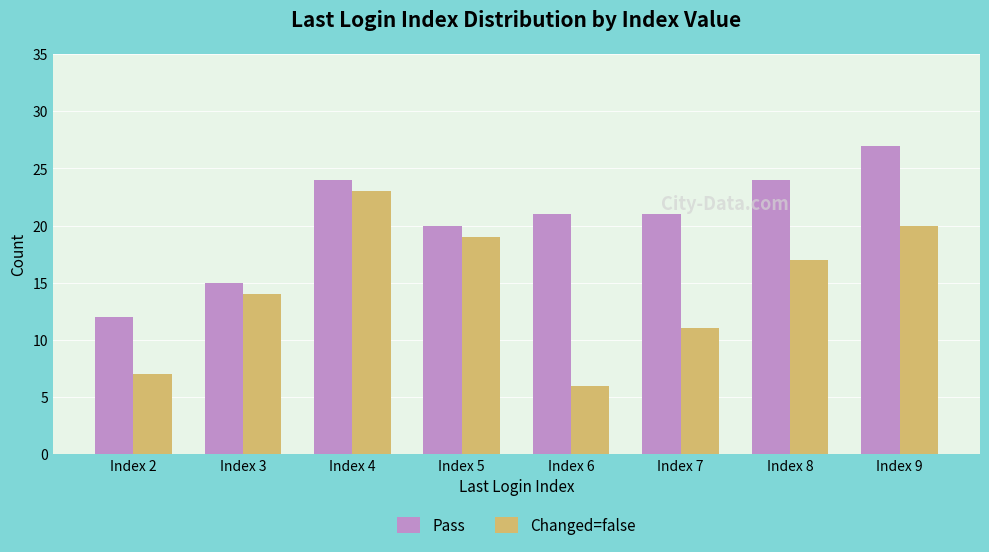

How many distinct data groups are displayed?

2